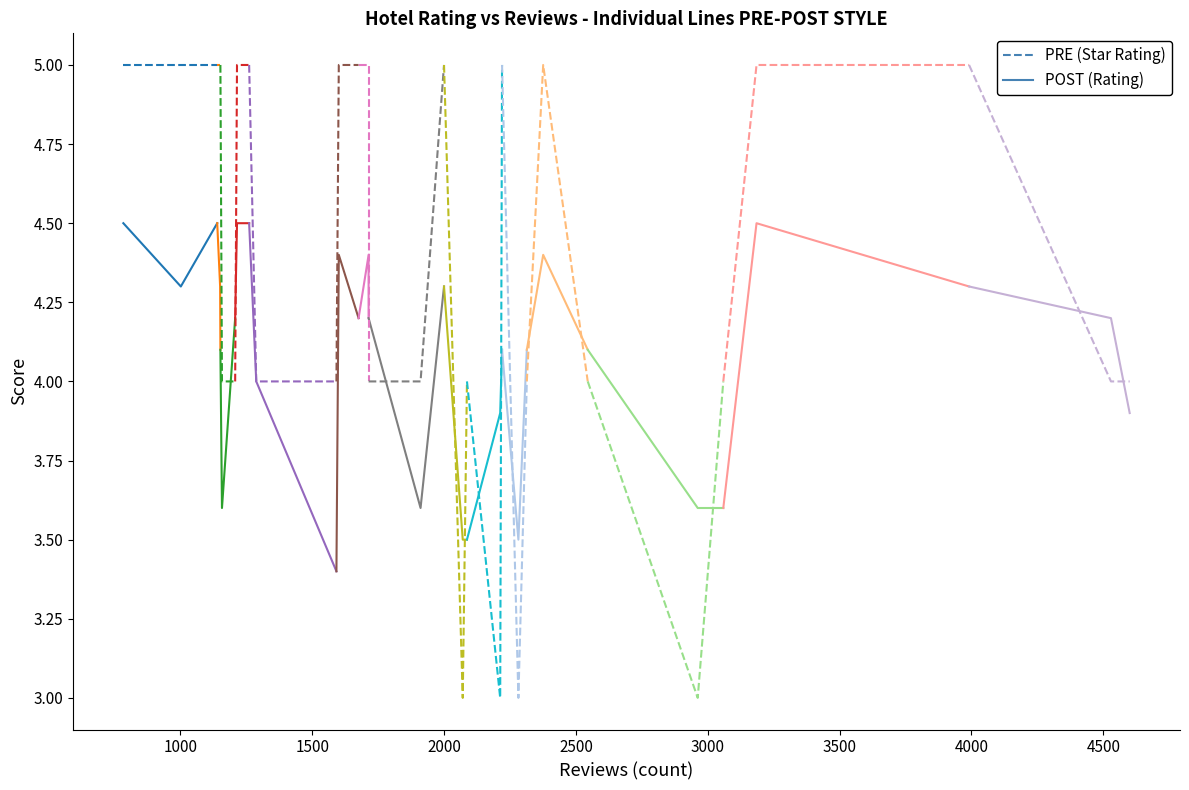

What is the difference between the highest and lowest values at 1500?

0.5